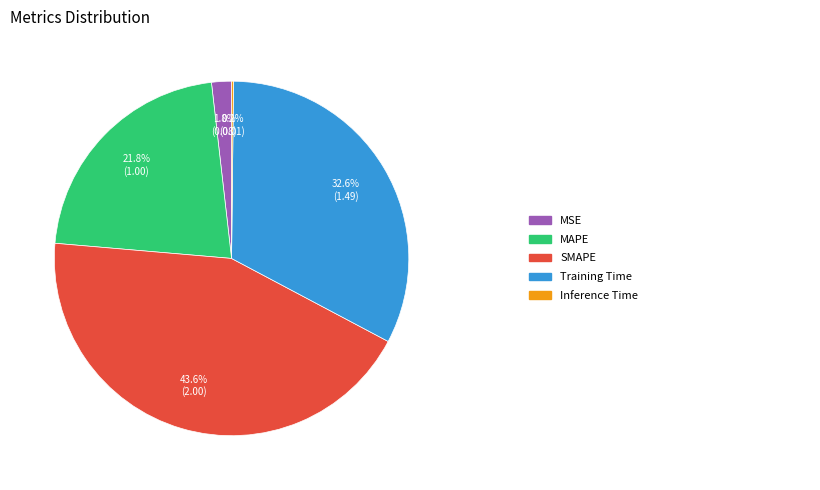

Is there any slice that represents more than half of the pie?

No